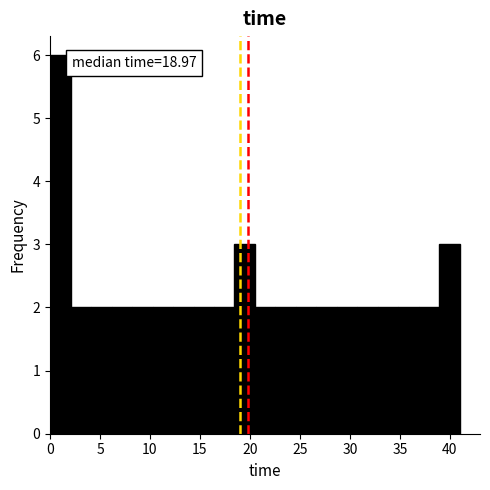

Which range on the x-axis has the tallest bar?

0.0 to 2.0